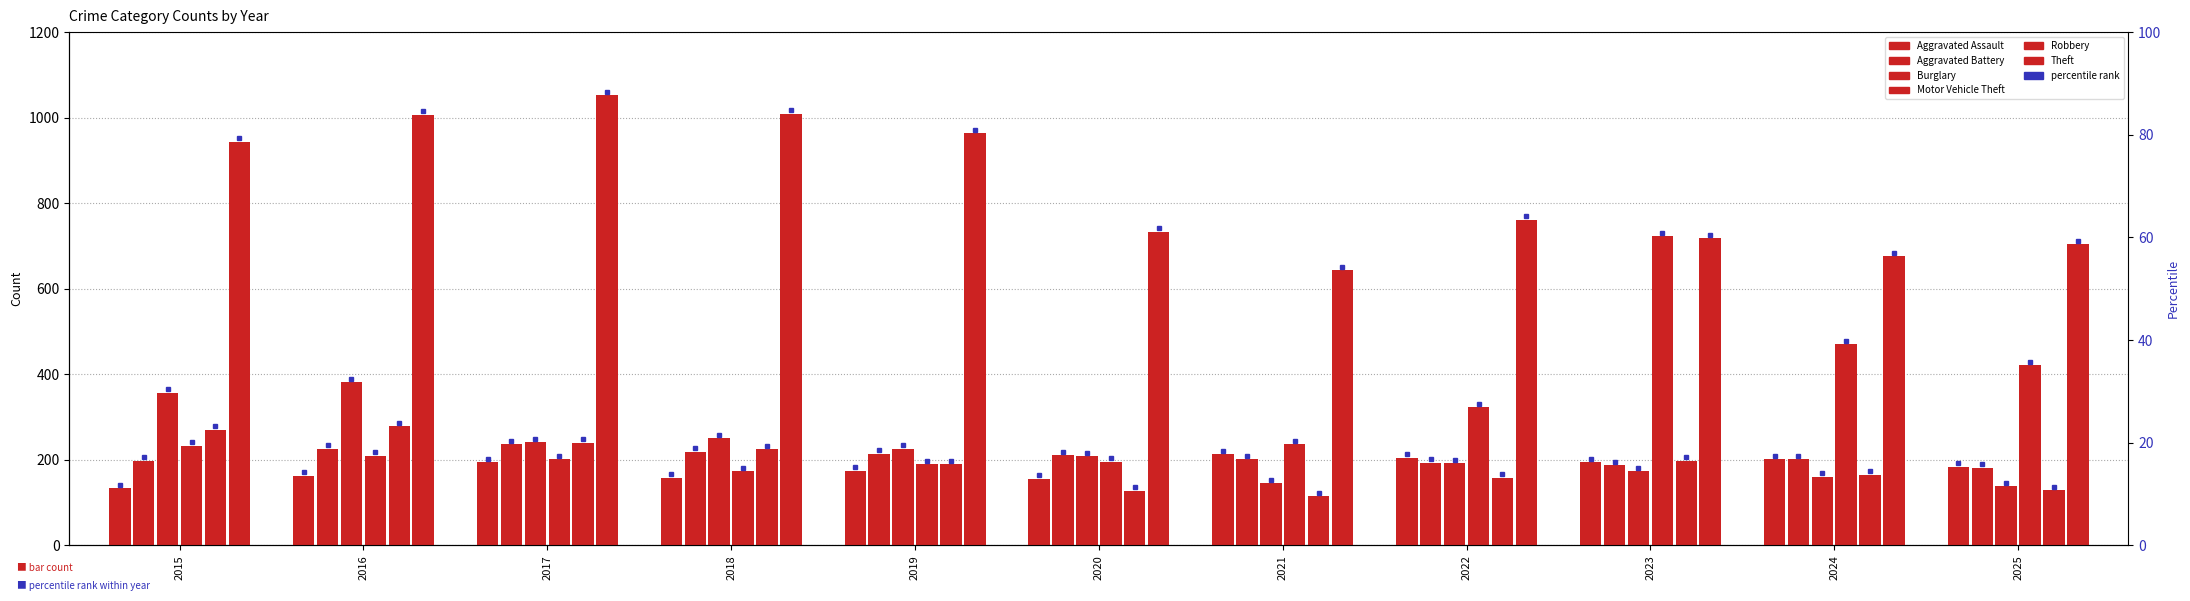

How many groups of bars are there?

11